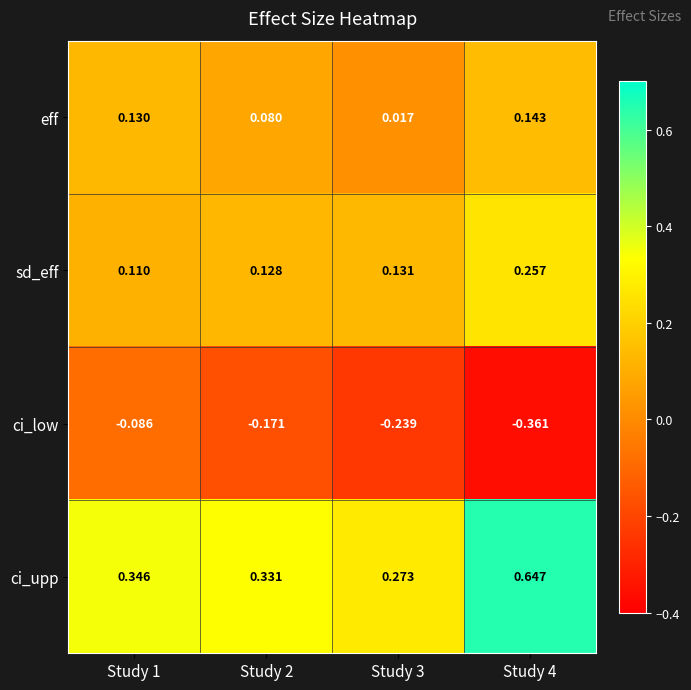

At how many categories does at least one series exceed 0?

4